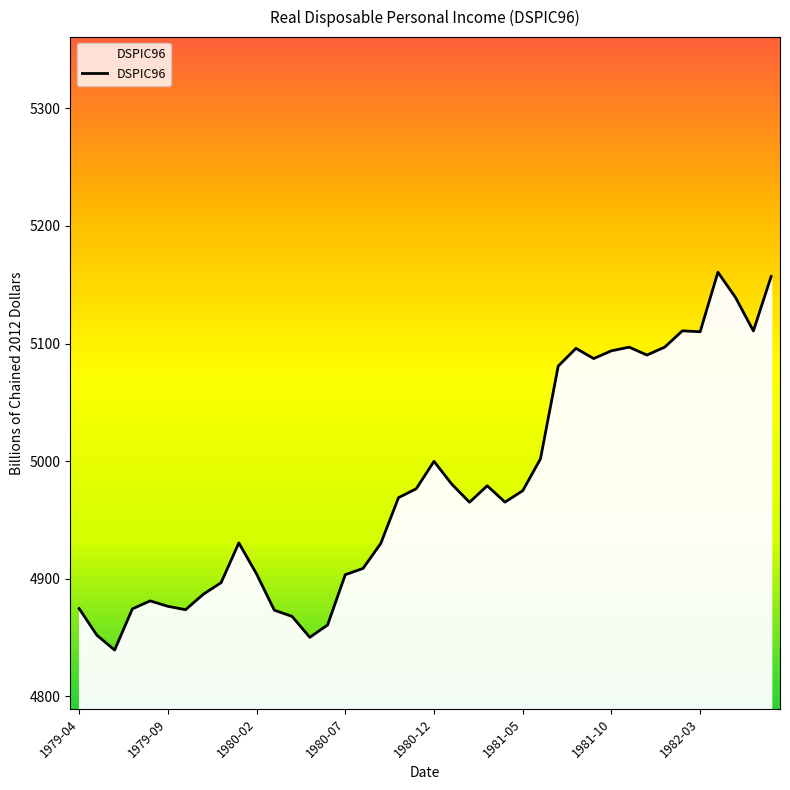

What is the difference between the maximum and second lowest values?

310.5